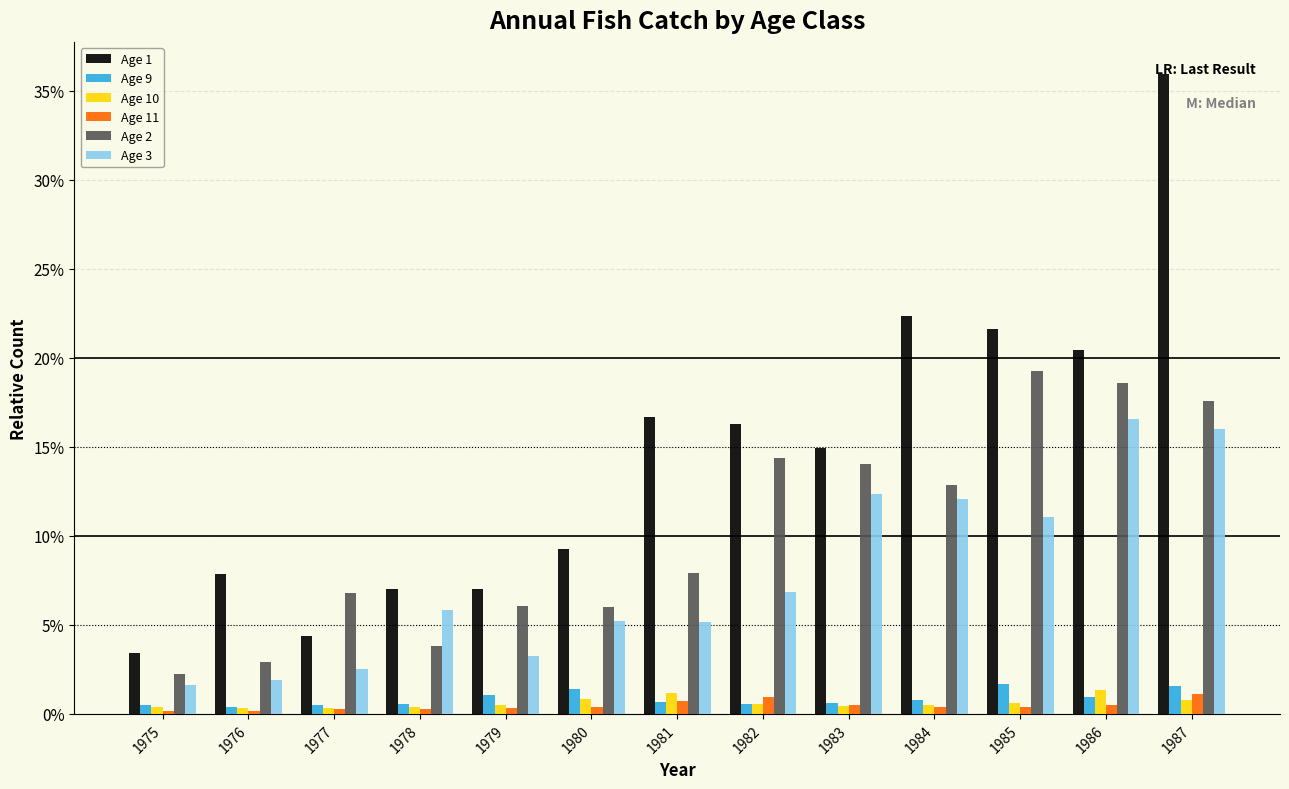

What is the total value across all series at 1978?

0.2